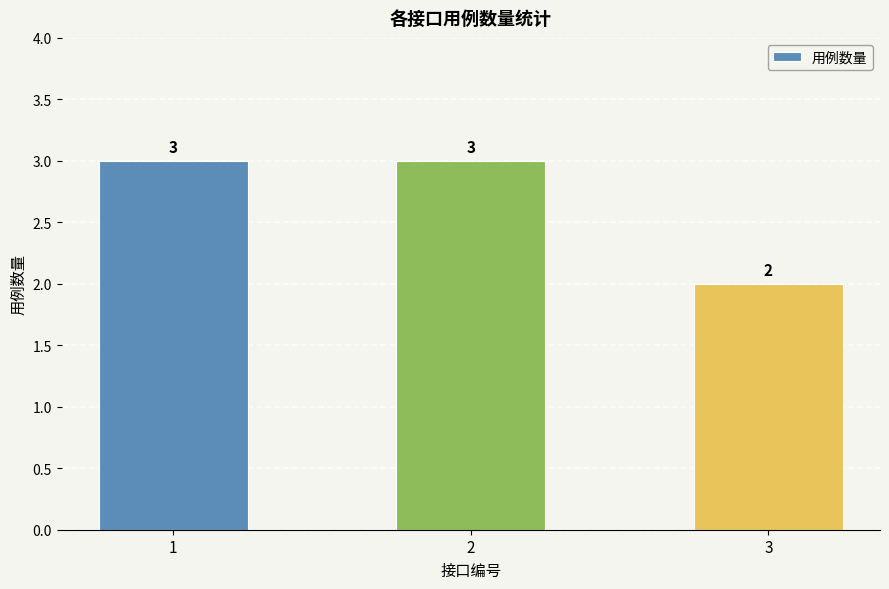

What is the approximate value at 2?

3